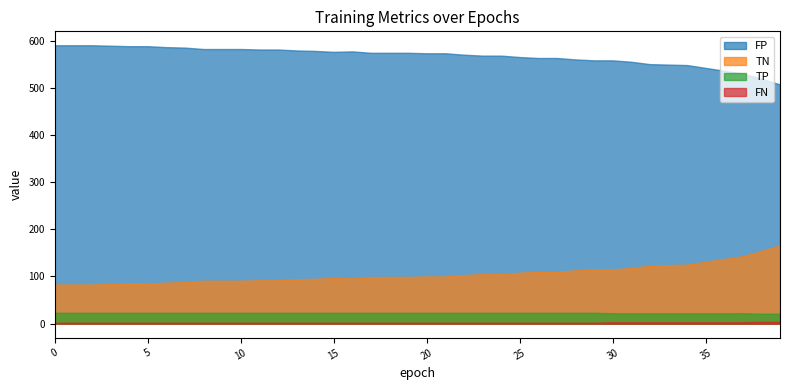

List the labels in order of TP value, largest first.

0, 1, 2, 3, 4, 5, 6, 7, 8, 9, 10, 11, 12, 13, 14, 15, 16, 17, 18, 19, 20, 21, 22, 23, 24, 25, 26, 27, 28, 29, 30, 31, 32, 33, 34, 35, 36, 37, 38, 39